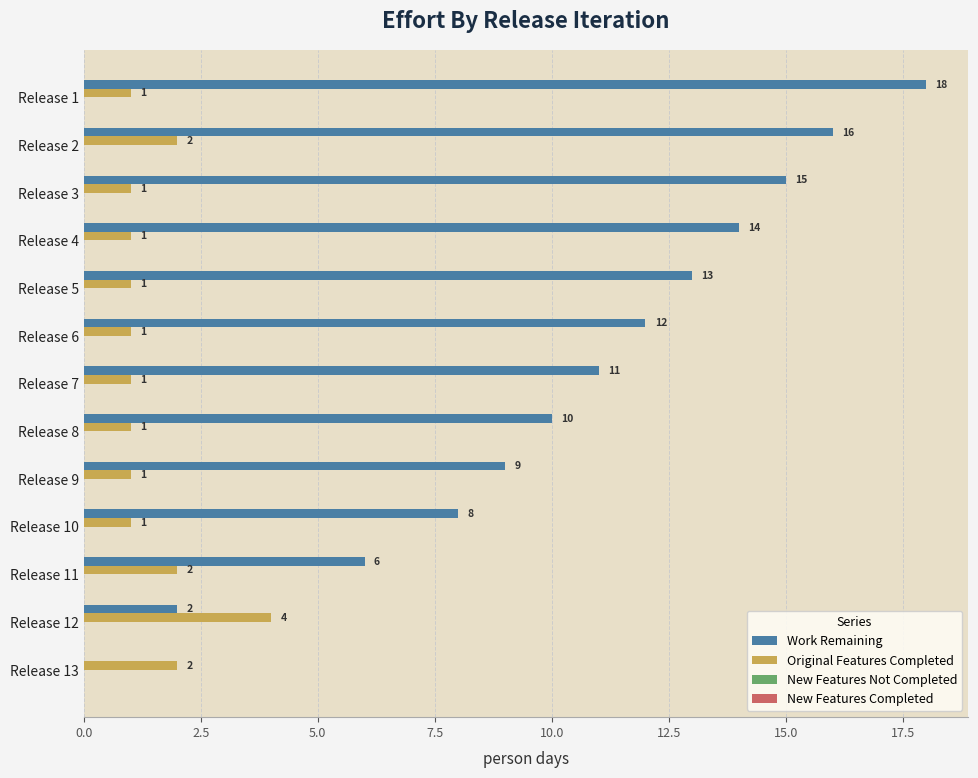

The Original Features Completed series shows 1 at Release 4. True or false?

True